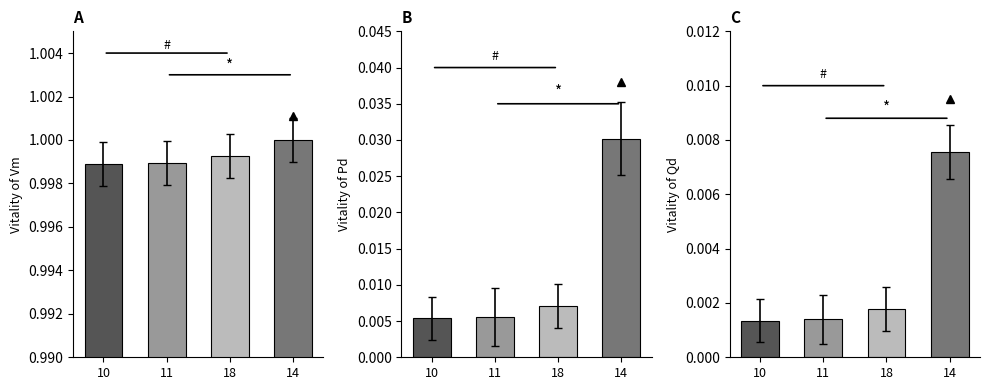

What is the label of the 2nd bar from the right?

18